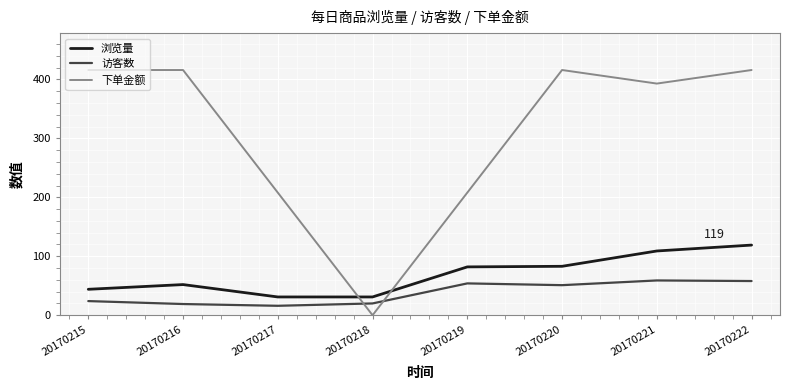

True or false: 浏览量 and 访客数 intersect in this chart.

False